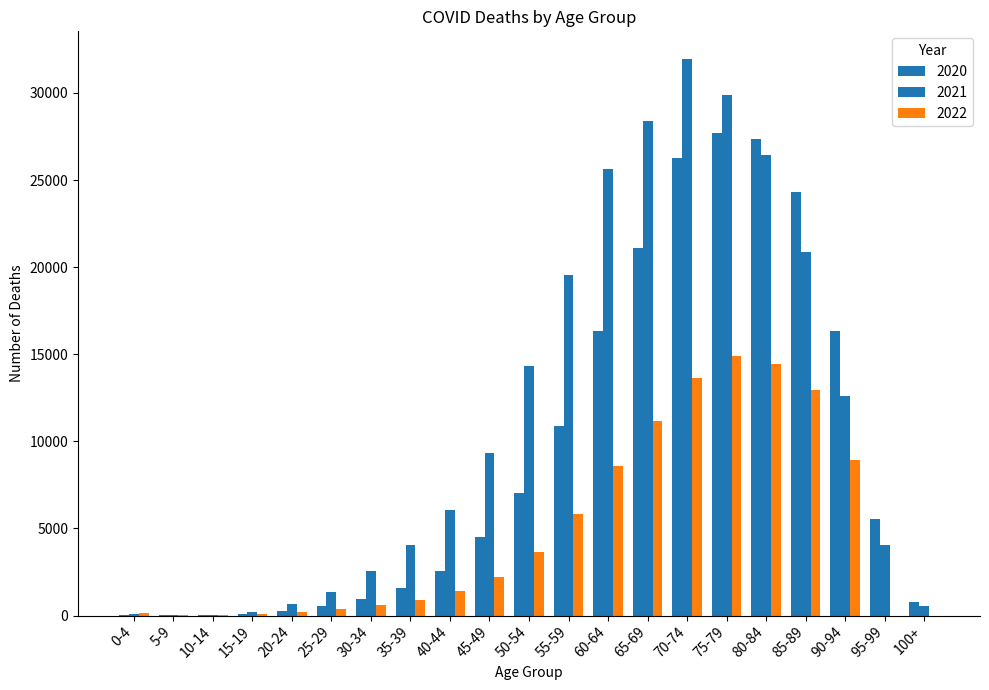

Between 0-4 and 60-64, which series saw the biggest shift?

2021